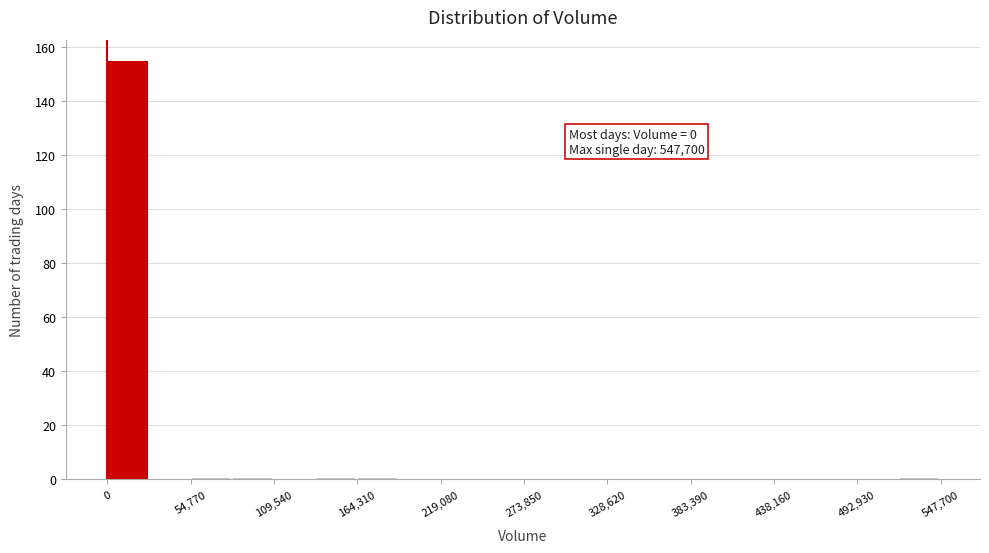

Read against the x-axis, roughly where is the centre of the tallest bar?

10000